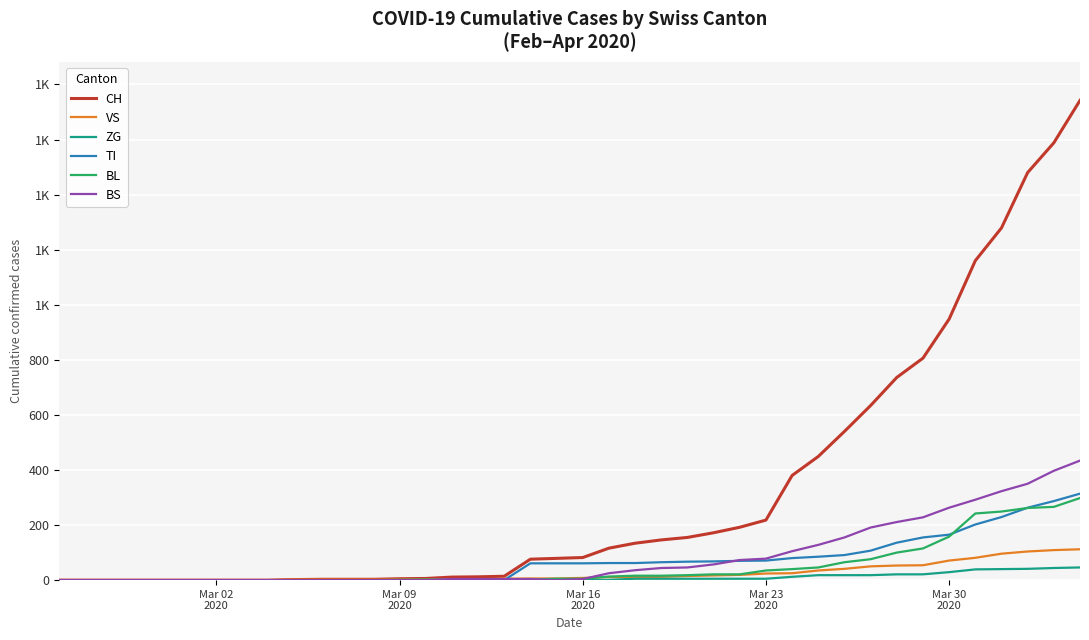

What are all the series names shown in the legend?

CH, VS, ZG, TI, BL, BS